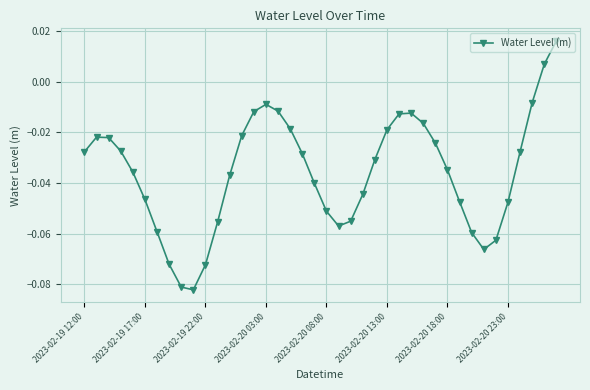

How many series are shown in this chart?

1